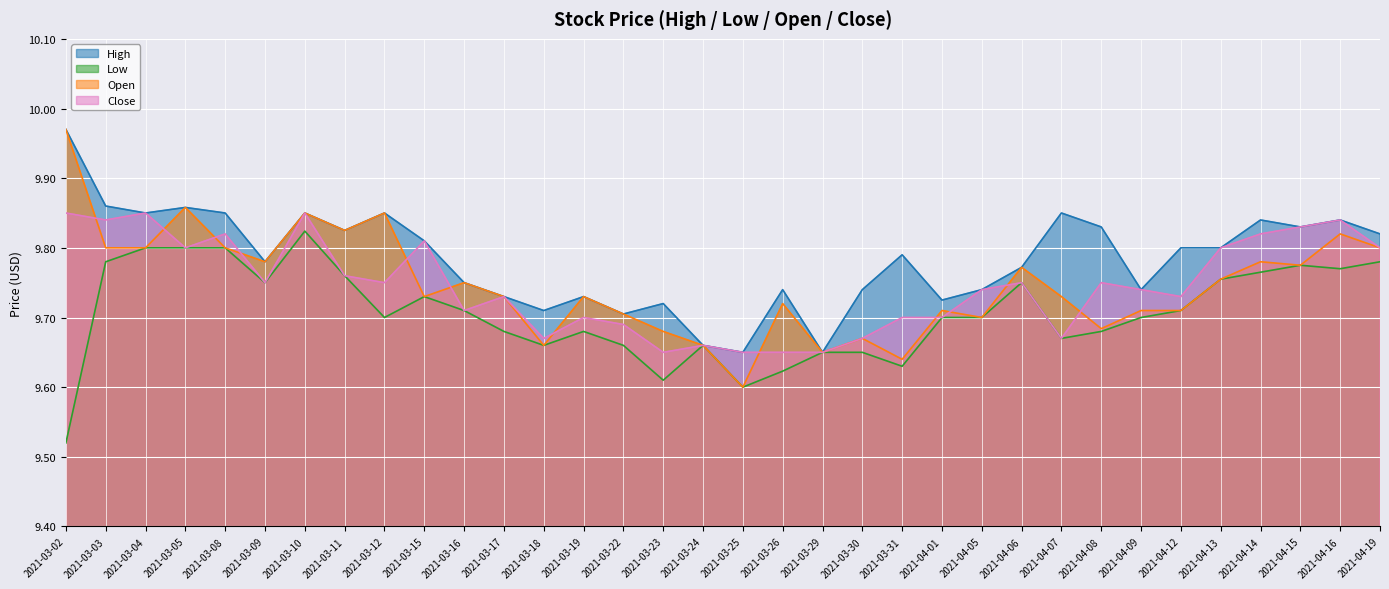

The Low series shows 9.7 at 2021-03-17. True or false?

True